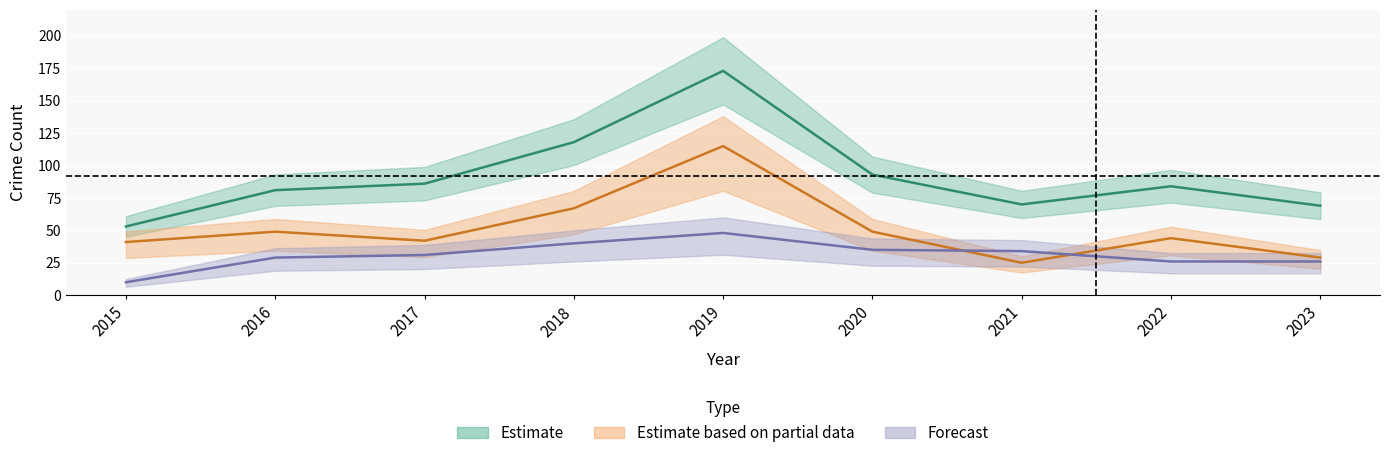

Where is Theft nearest to the value 70?

2018